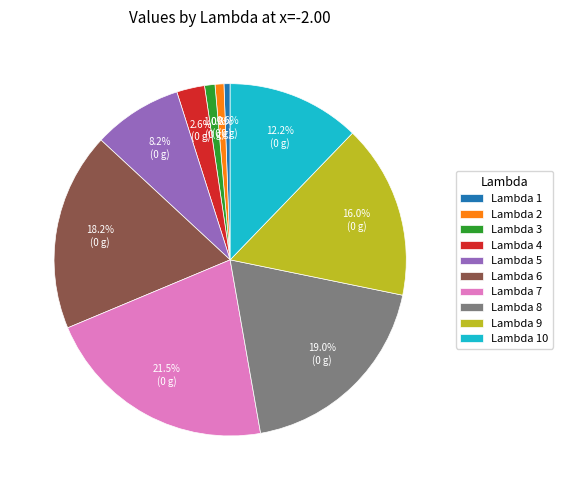

How many segments does this pie chart have?

10